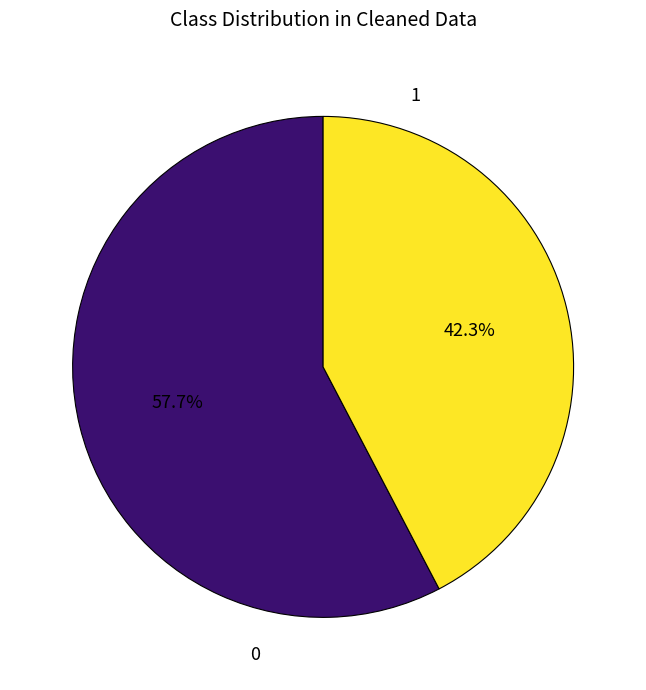

Which slice is the largest?

0